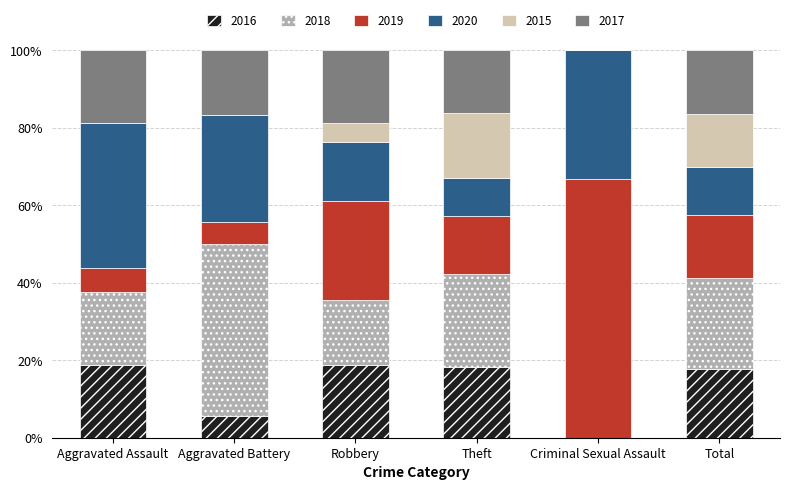

Does the chart contain stacked bars?

Yes